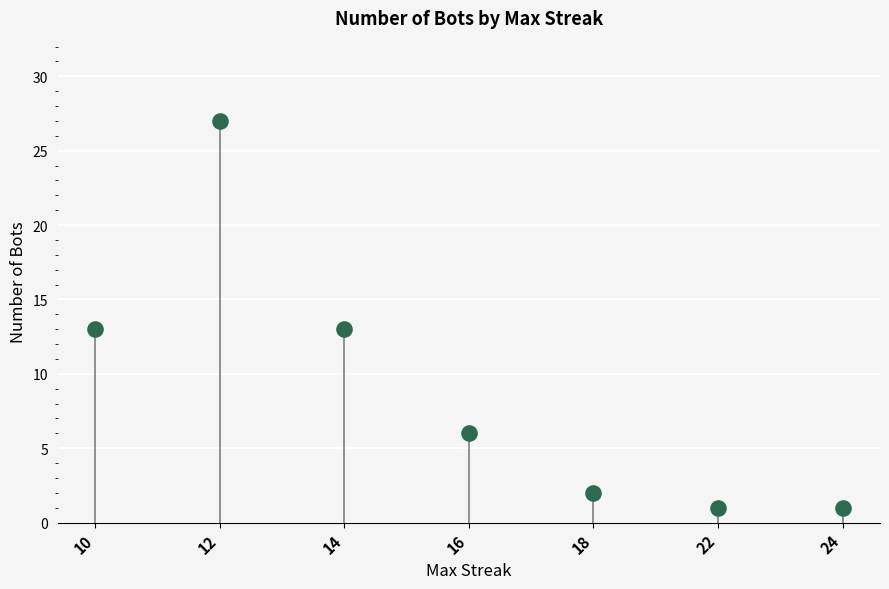

What is the ratio of the value at 10 to the value at 12?

0.5